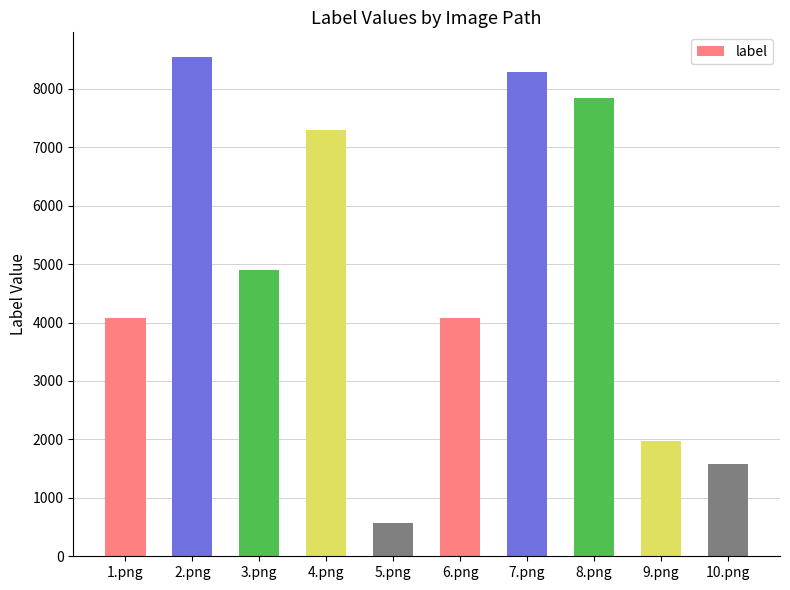

The chart shows a value of 1612 at 8.png. True or false?

False